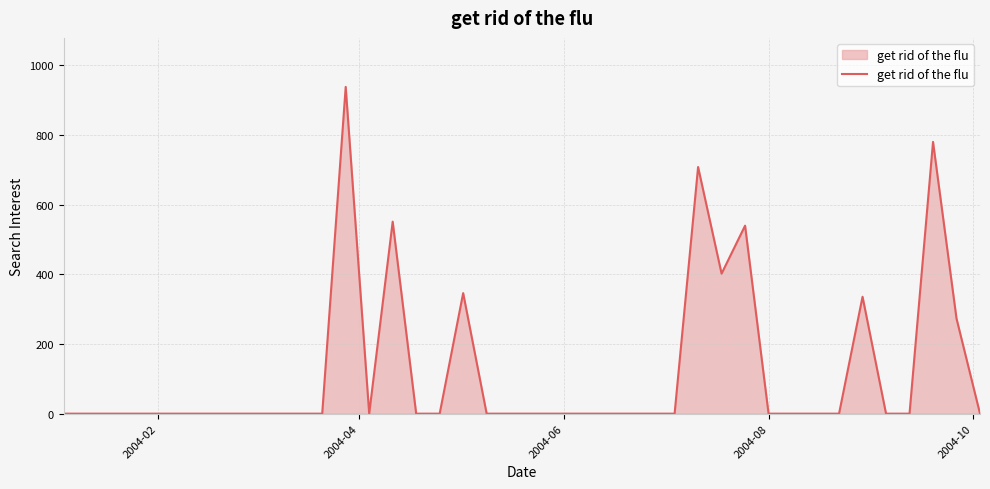

What is the average value?

121.9